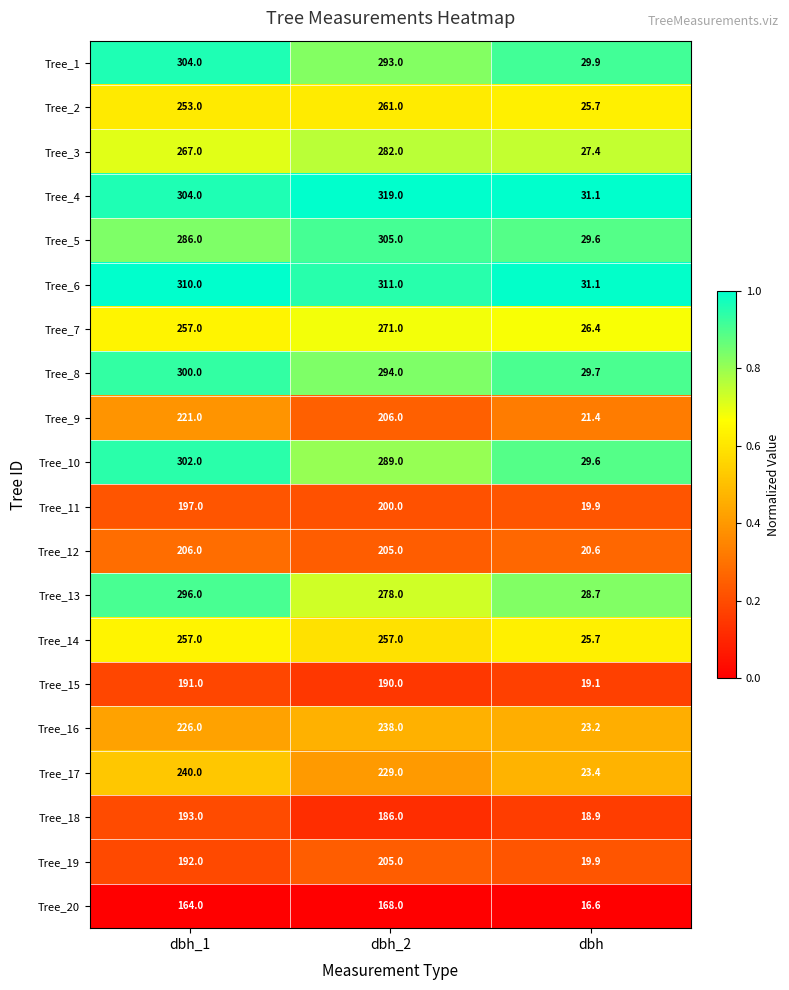

What is the total value across all series at dbh_2?

4987.0